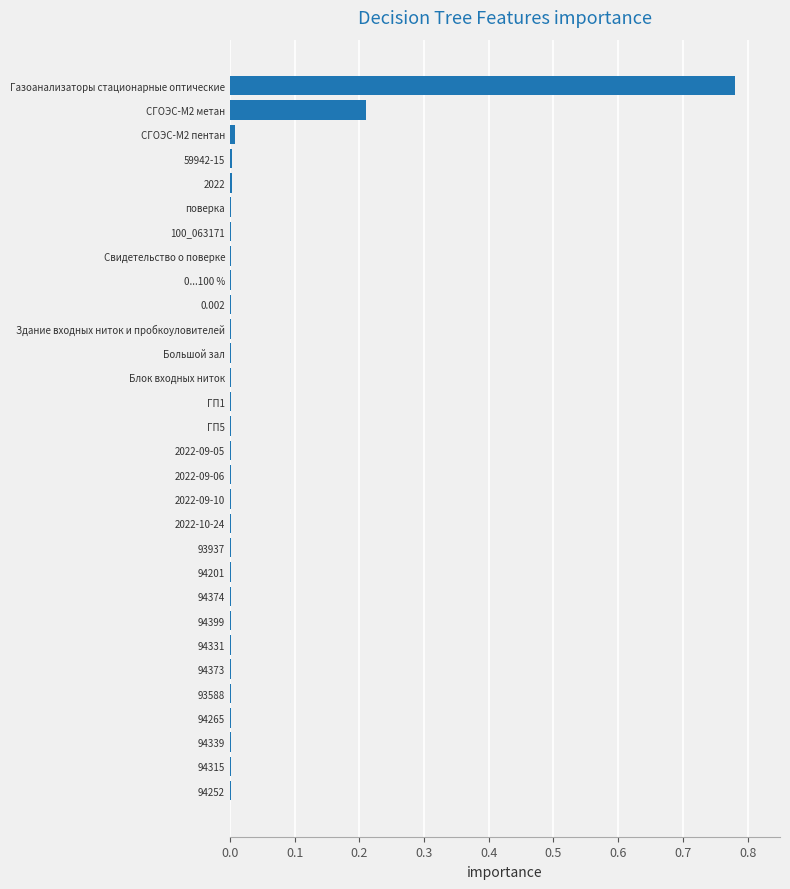

The value at 2022-09-06 is 0.0. True or false?

True